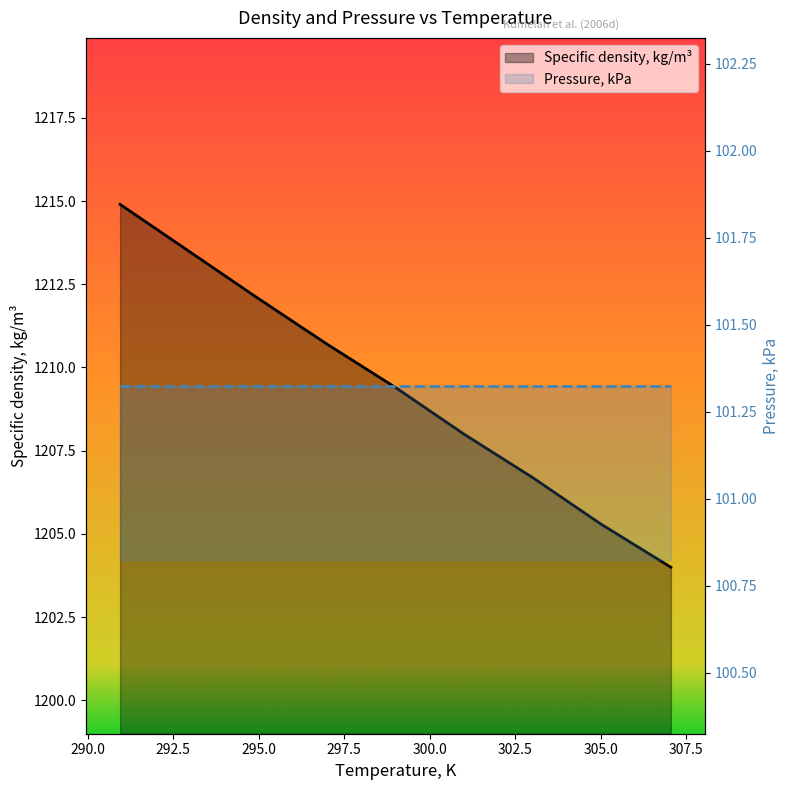

What is the value of the Specific density, kg/m³ point at the 4th from the left?

1210.7